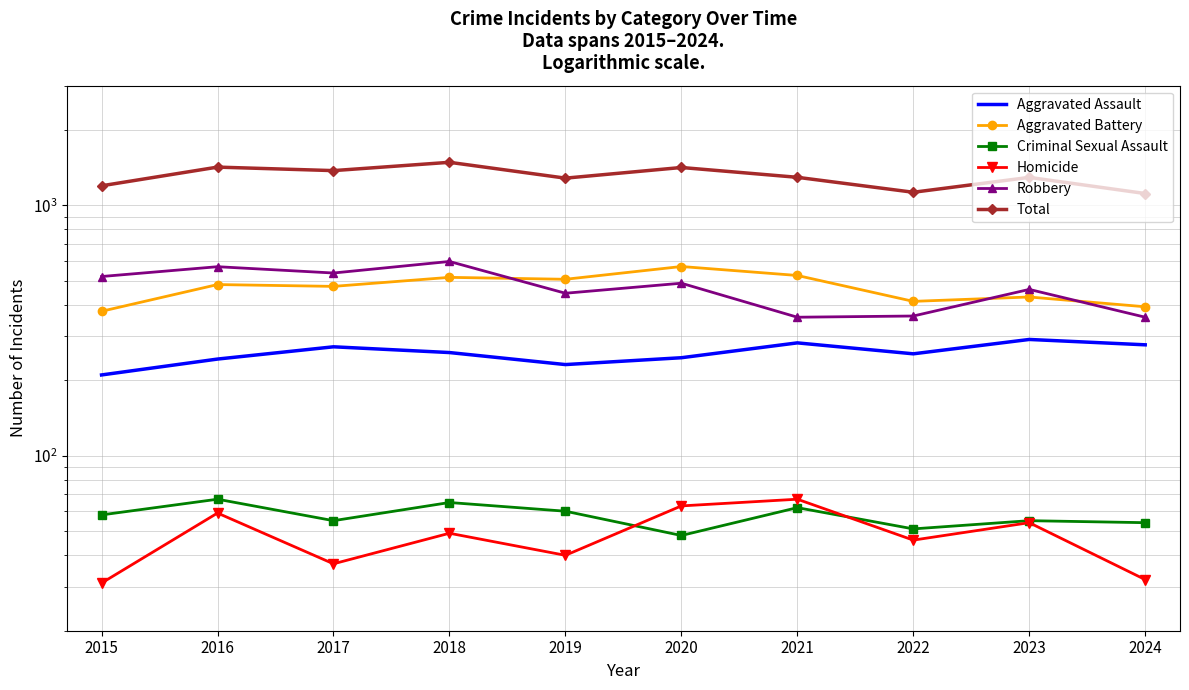

List the series in order of their peak value, highest first.

Total, Robbery, Aggravated Battery, Aggravated Assault, Criminal Sexual Assault, Homicide